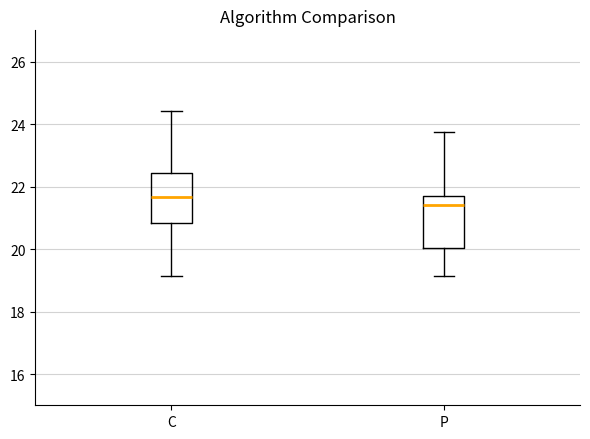

Where is the lower edge of the box for C on the y-axis? The values are not printed on the chart, so give them approximately, as read against the axis.

20.8